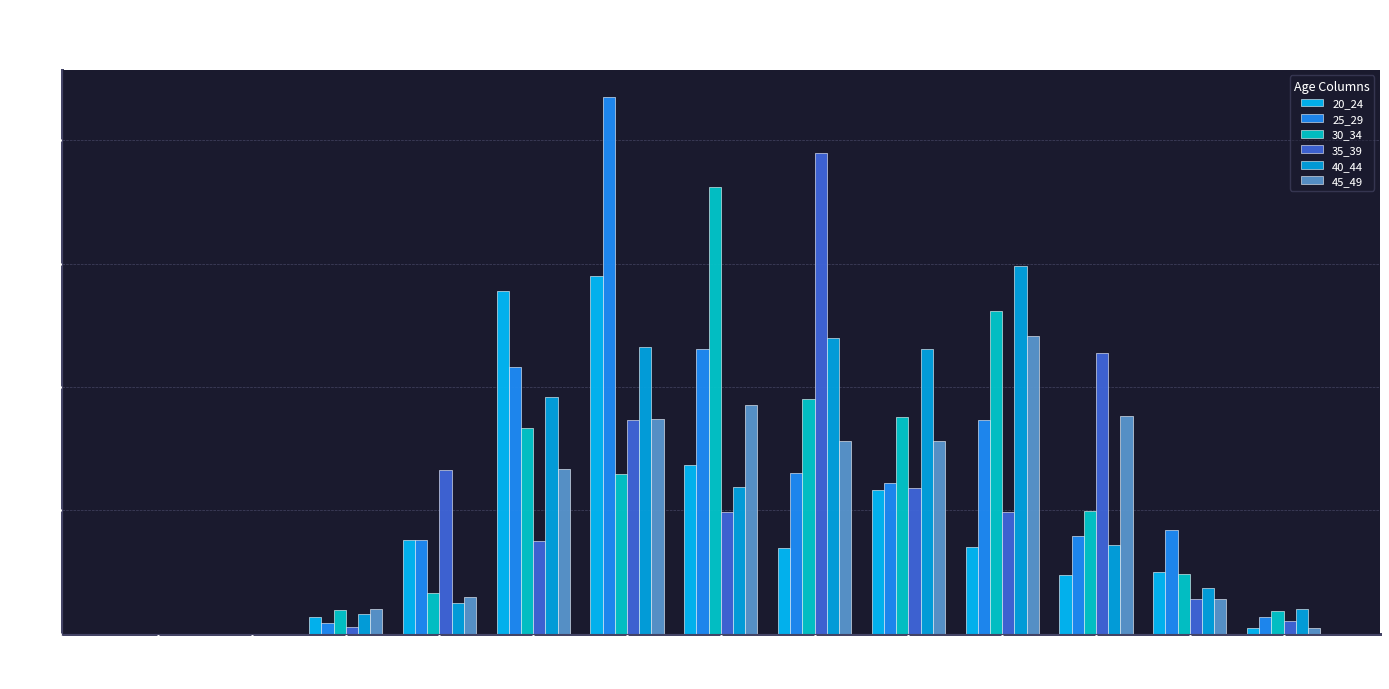

True or false: 20_24 has a value of 0.4 at 9.

True